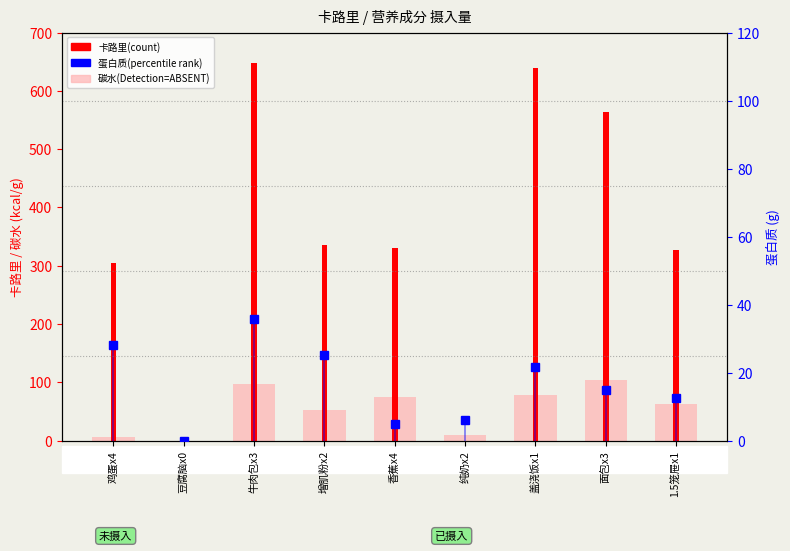

What is the average value of the 碳水(ABSENT) series?

53.8